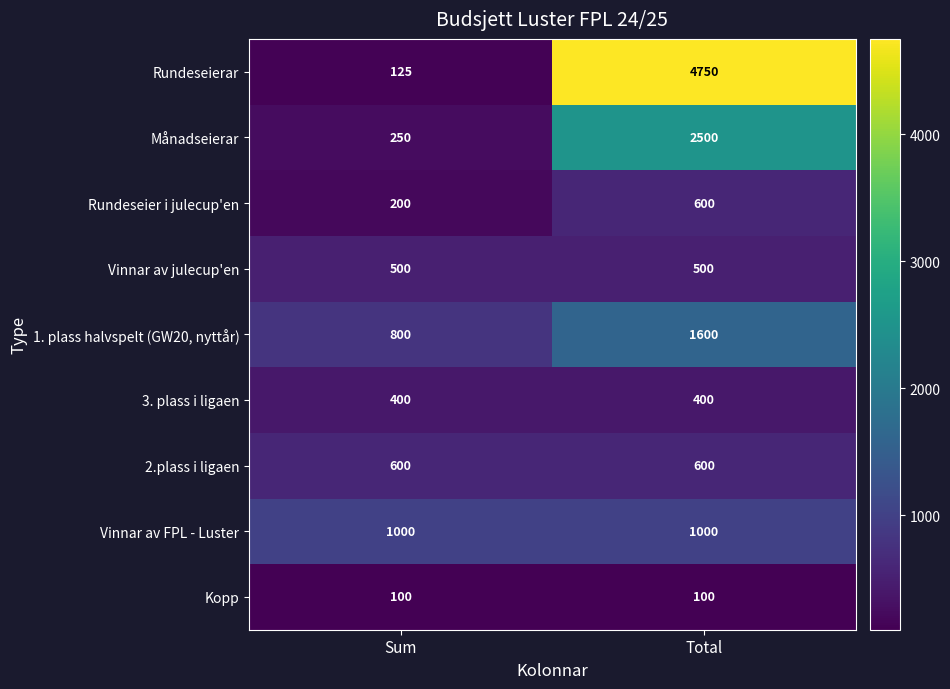

Reading right to left, list all the values displayed in this chart.

Rundeseierar: Total=4750	Sum=125
Månadseierar: Total=2500	Sum=250
Rundeseier i julecup'en: Total=600	Sum=200
Vinnar av julecup'en: Total=500	Sum=500
1. plass halvspelt (GW20, nyttår): Total=1600	Sum=800
3. plass i ligaen: Total=400	Sum=400
2.plass i ligaen: Total=600	Sum=600
Vinnar av FPL - Luster: Total=1000	Sum=1000
Kopp: Total=100	Sum=100